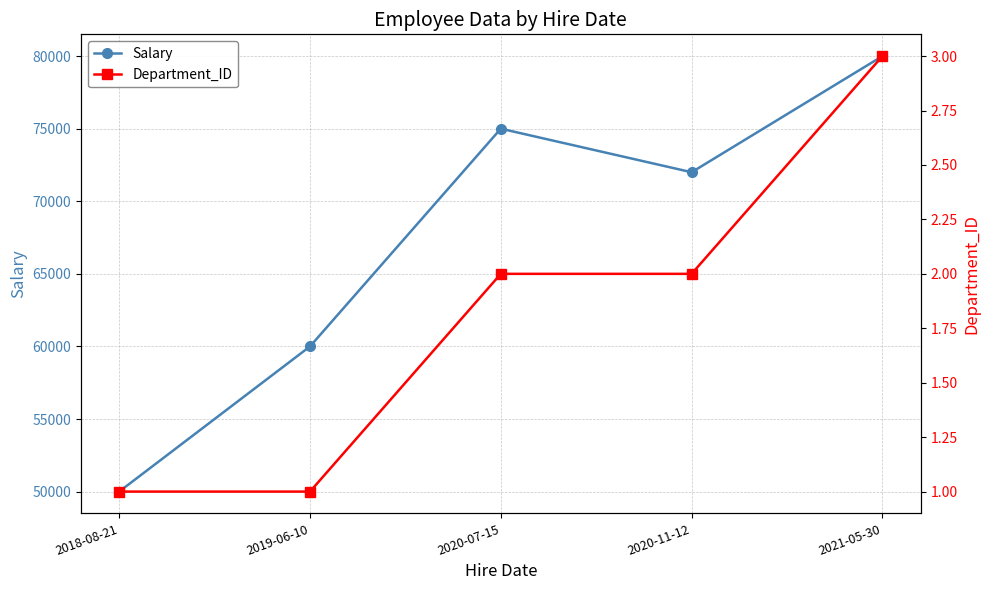

At 2021-05-30, list the series in order from smallest to largest.

Department_ID, Salary